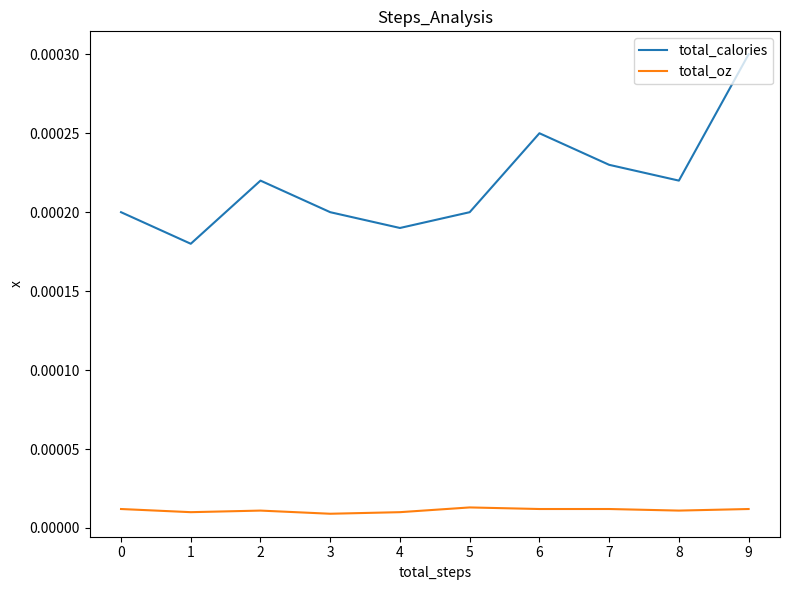

At which category is the sum across all series the highest?

9